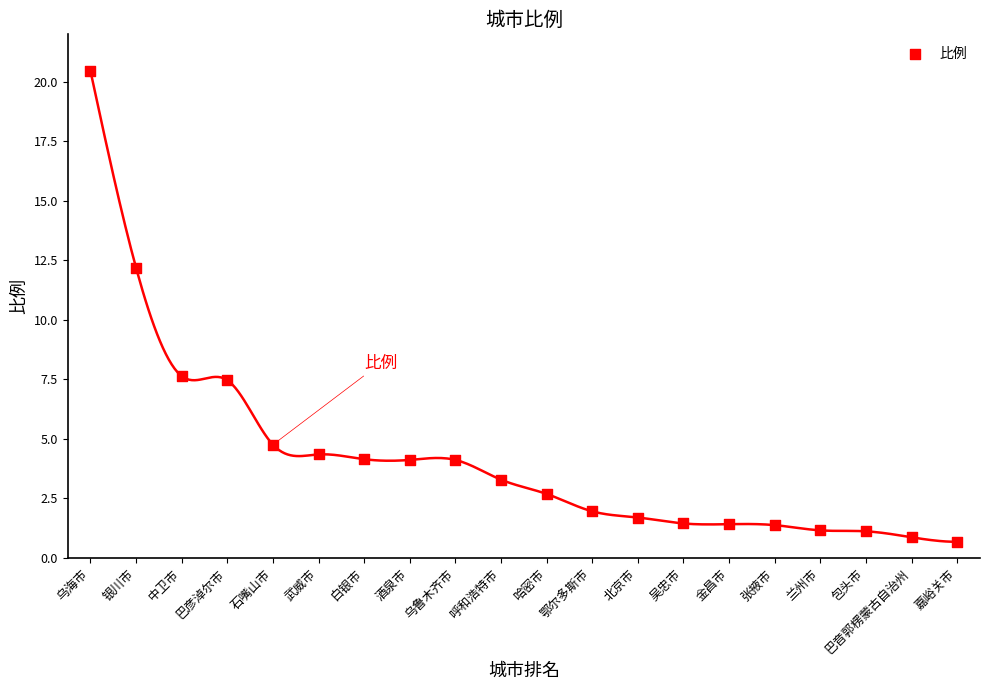

What is the range of X values (max minus min)?

19.0